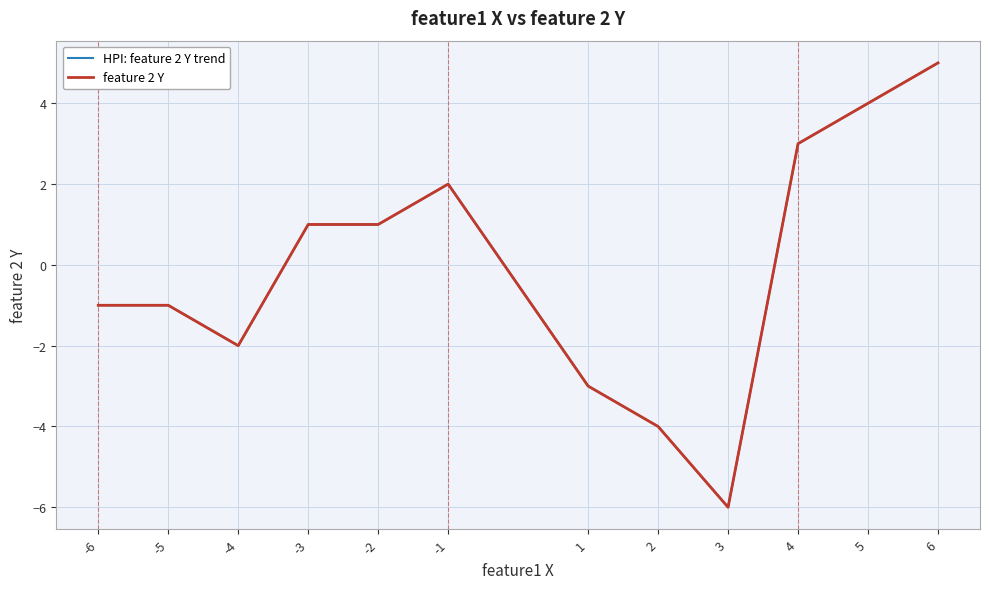

Does the chart display data point markers on the line(s)?

No